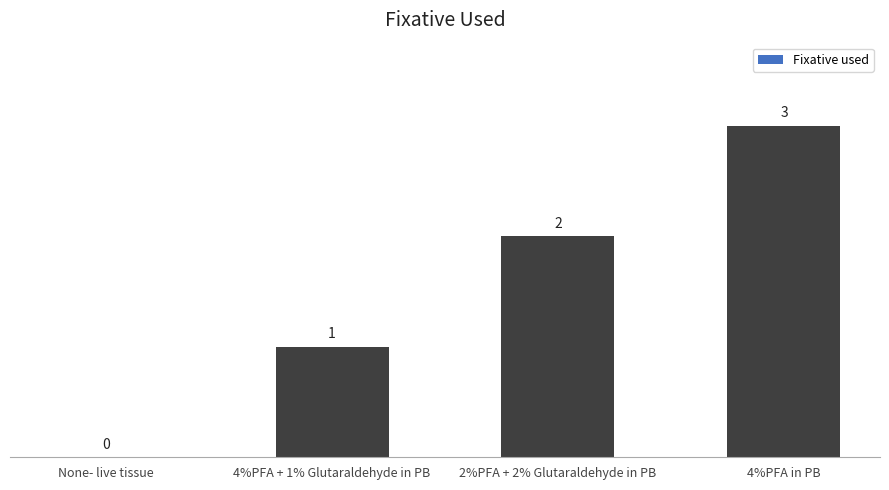

What is the ratio of the value at 2%PFA + 2% Glutaraldehyde in PB to the value at 4%PFA + 1% Glutaraldehyde in PB?

2.0